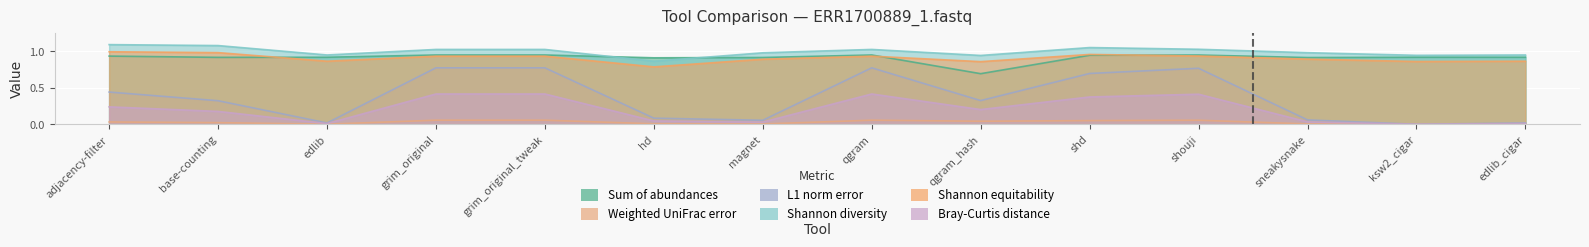

Which series has the widest spread of values?

L1 norm error